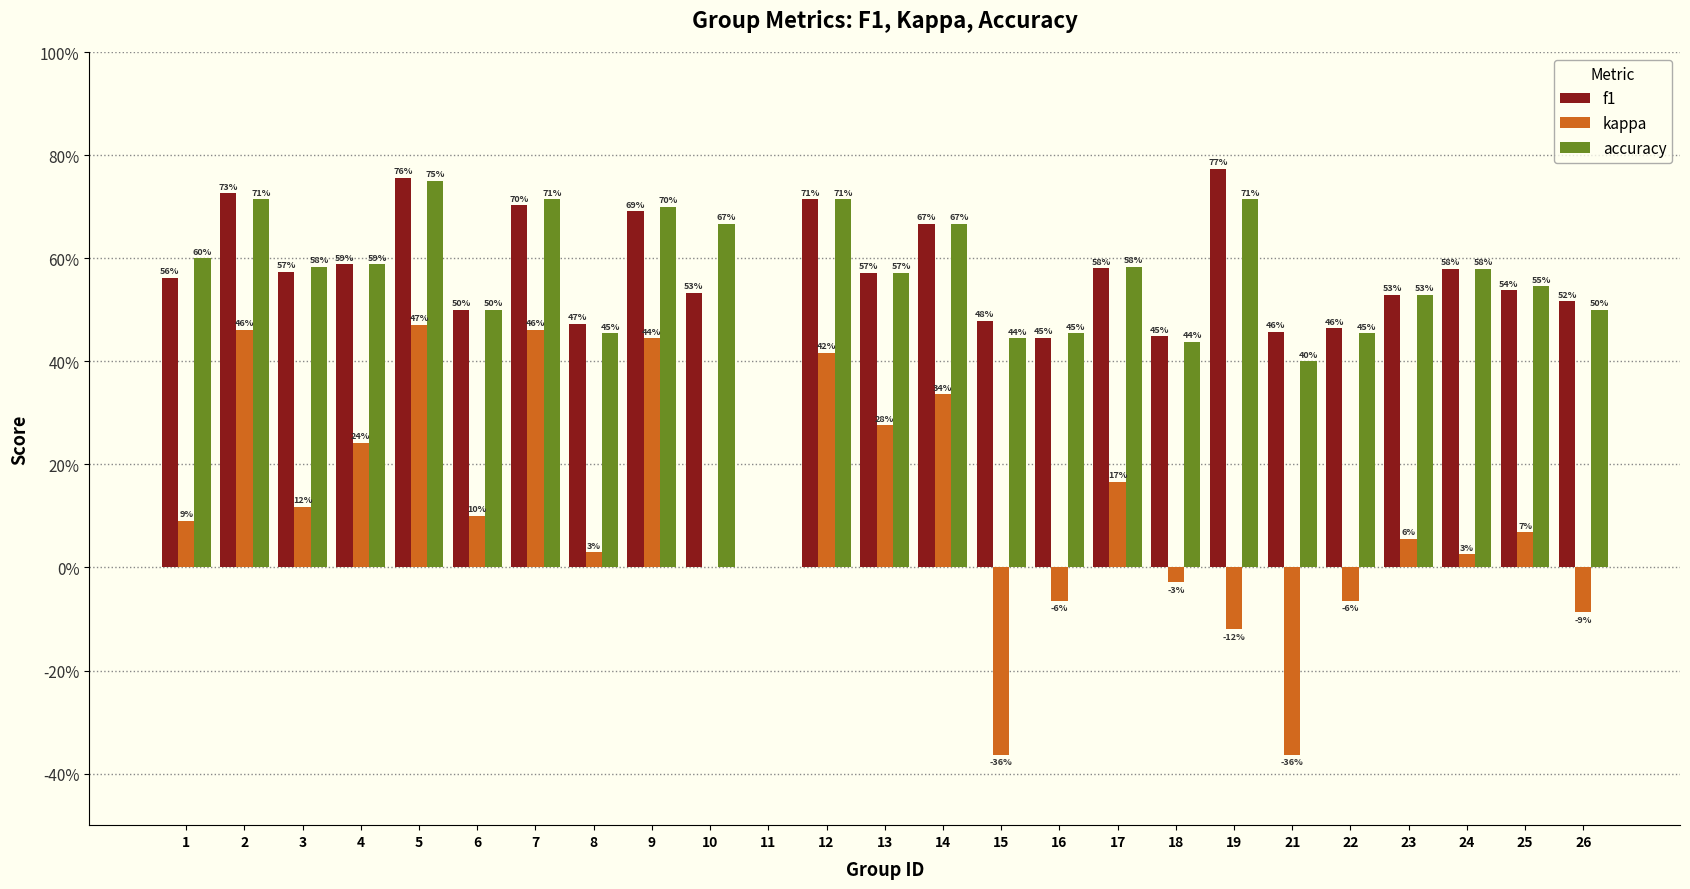

Is it true that accuracy equals 0.2 at 19?

False